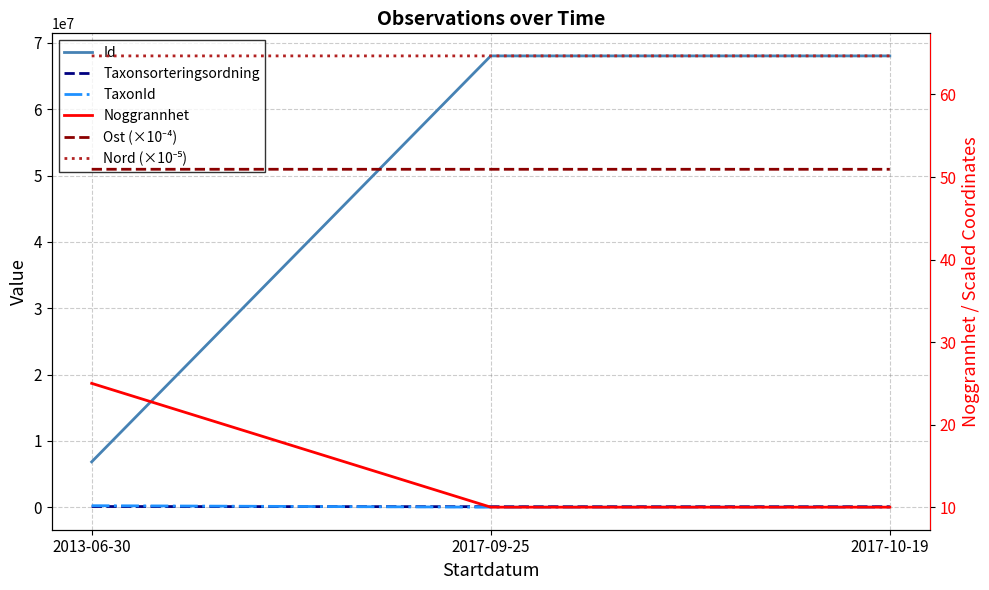

At which category does the chart reach its peak across all series?

2017-10-19